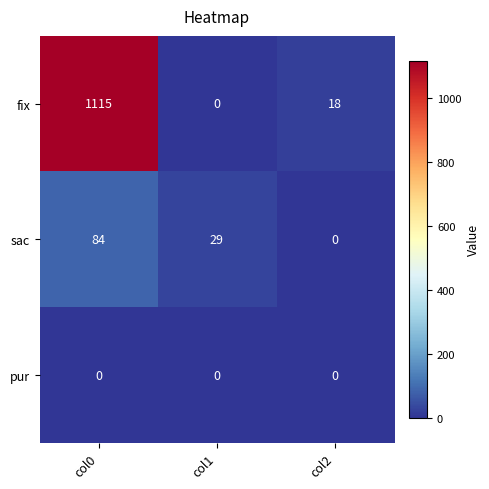

What is the total value across all series at col1?

29